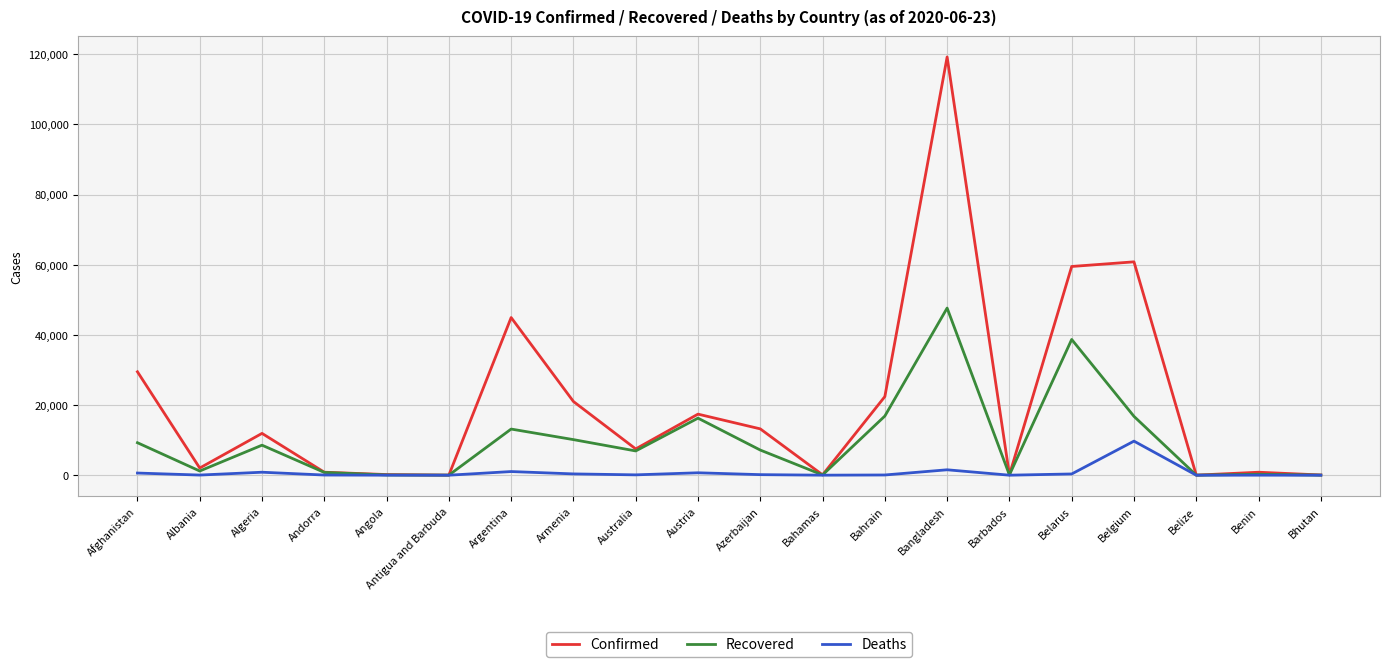

In Confirmed, how many points are lower than both neighbors (excluding endpoints)?

6